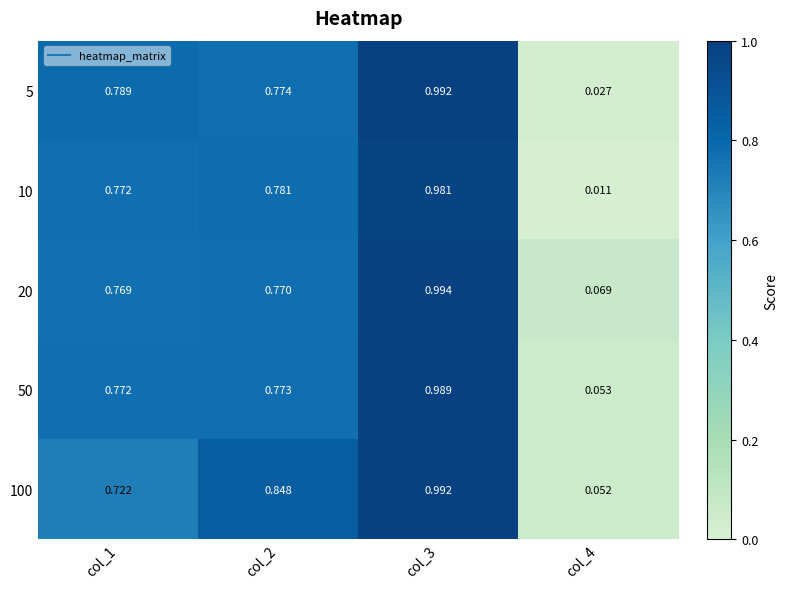

Is the value of 5 at col_3 greater than the value of 20 at col_2?

Yes